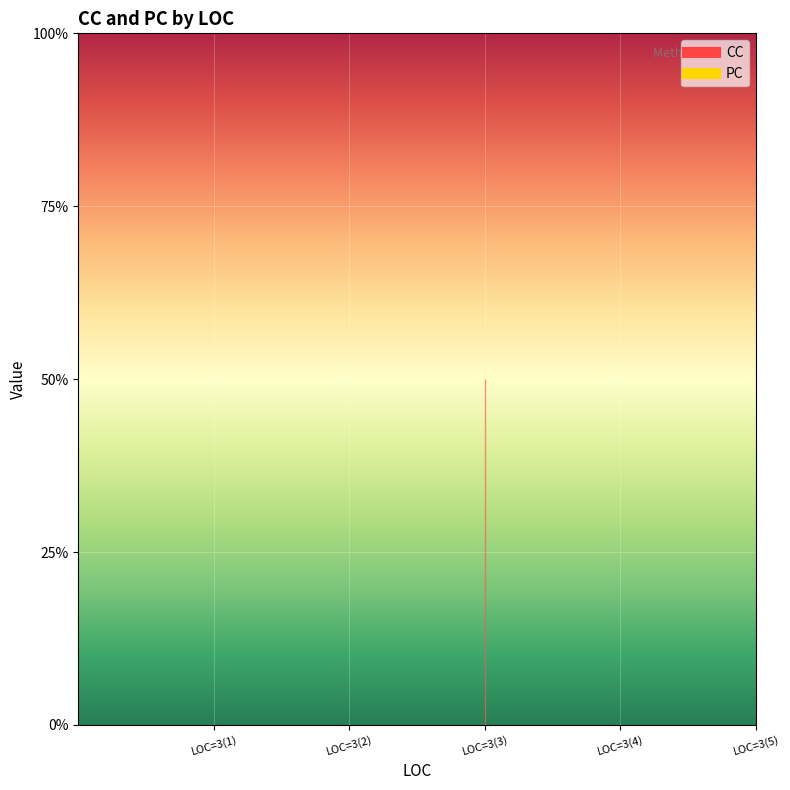

True or false: PC and CC intersect in this chart.

False